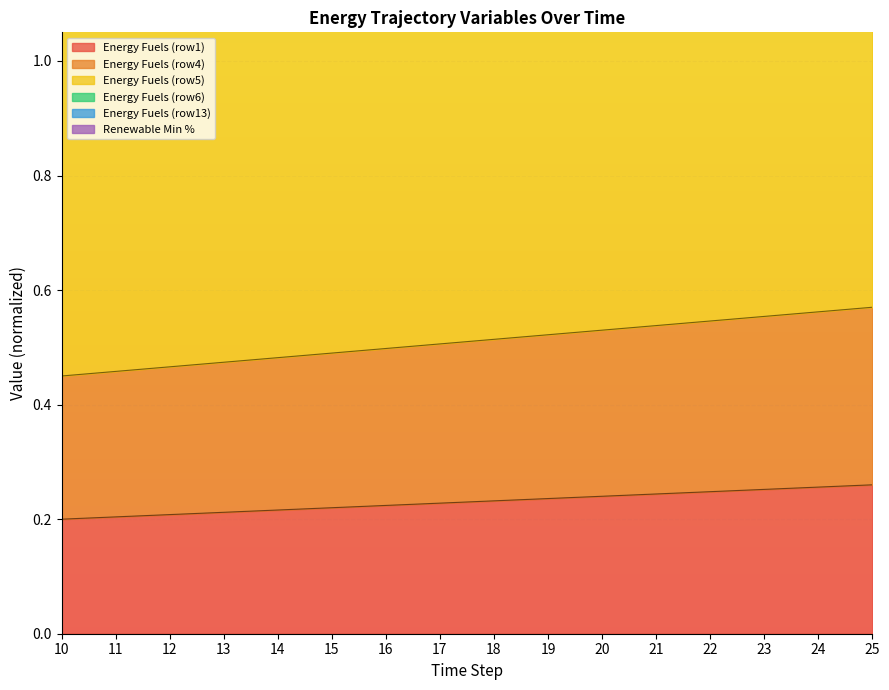

Which label corresponds to the largest value in the chart?

25